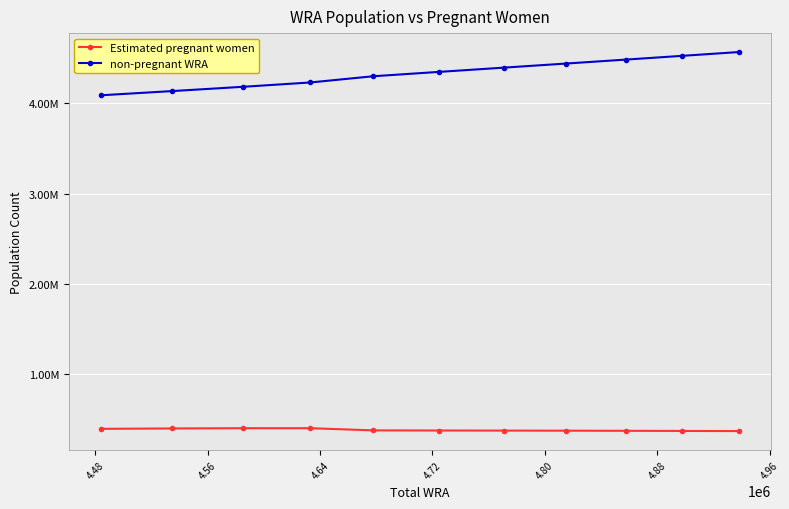

Does the chart have visible grid lines?

Yes